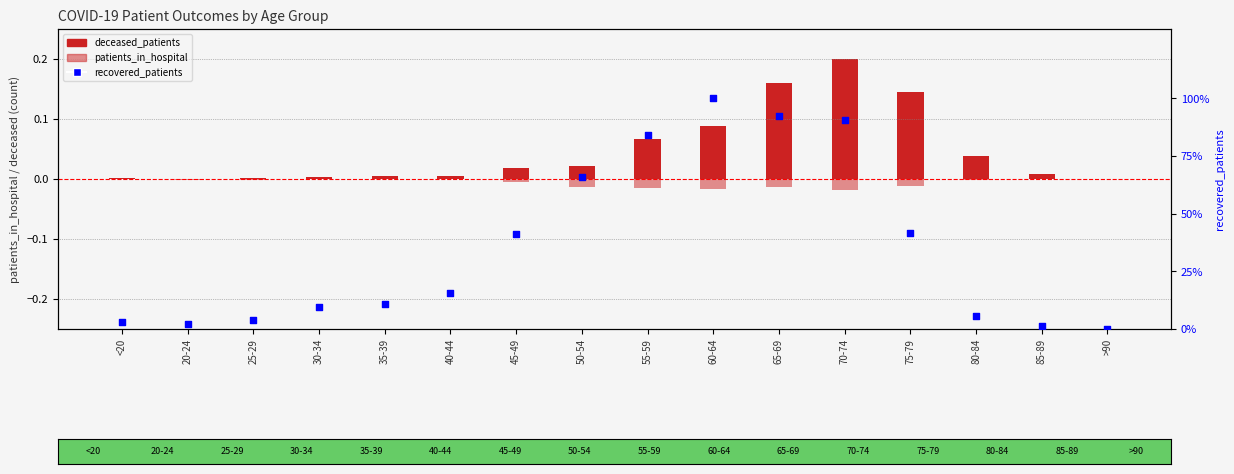

At which category is the sum across all series the highest?

60-64